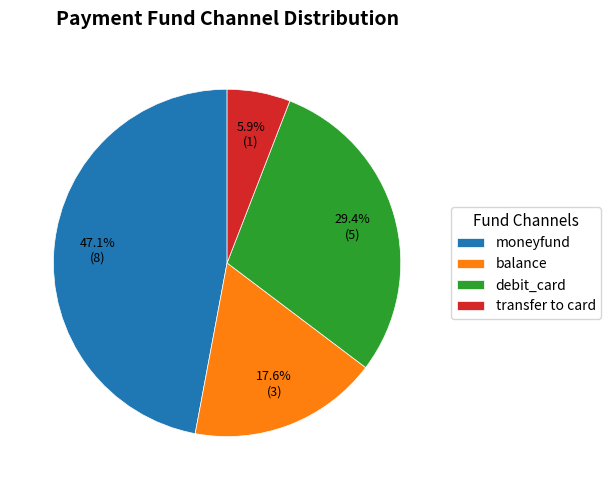

Which category has the biggest portion of the pie?

moneyfund